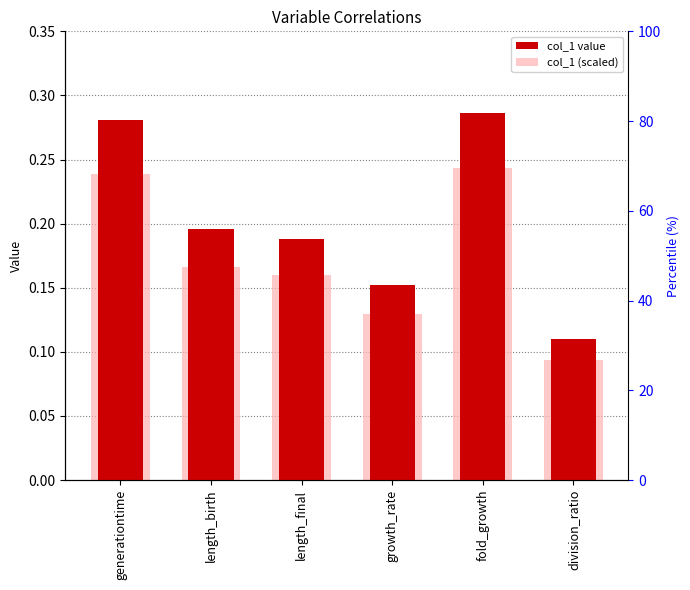

Are the bars horizontal?

No